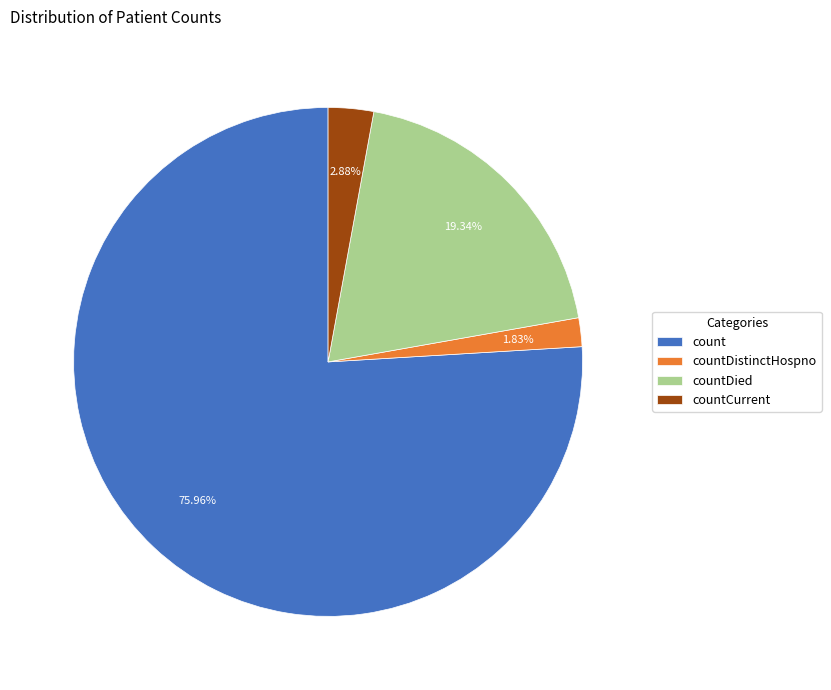

Which has a higher value, countCurrent or countDistinctHospno?

countCurrent